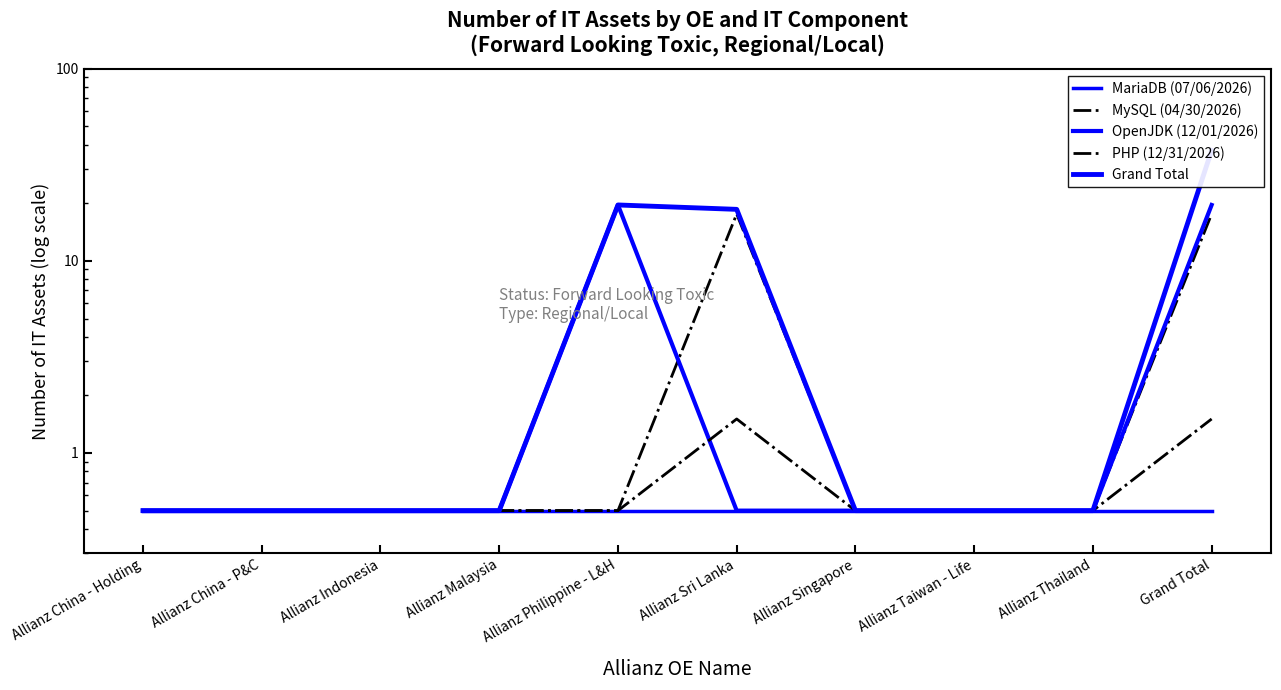

The value of PHP (12/31/2026) at Allianz Malaysia is 0.8. True or false?

False